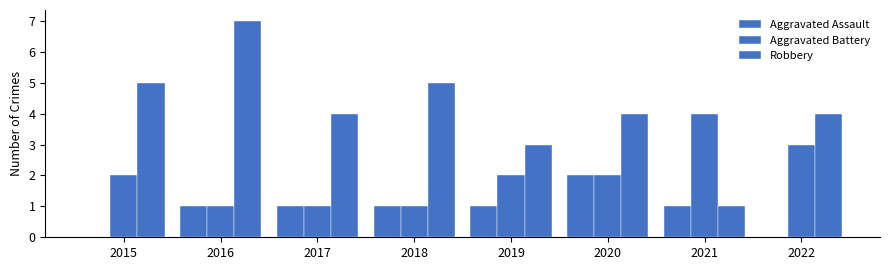

Between 2016 and 2020, which series saw the biggest shift?

Robbery